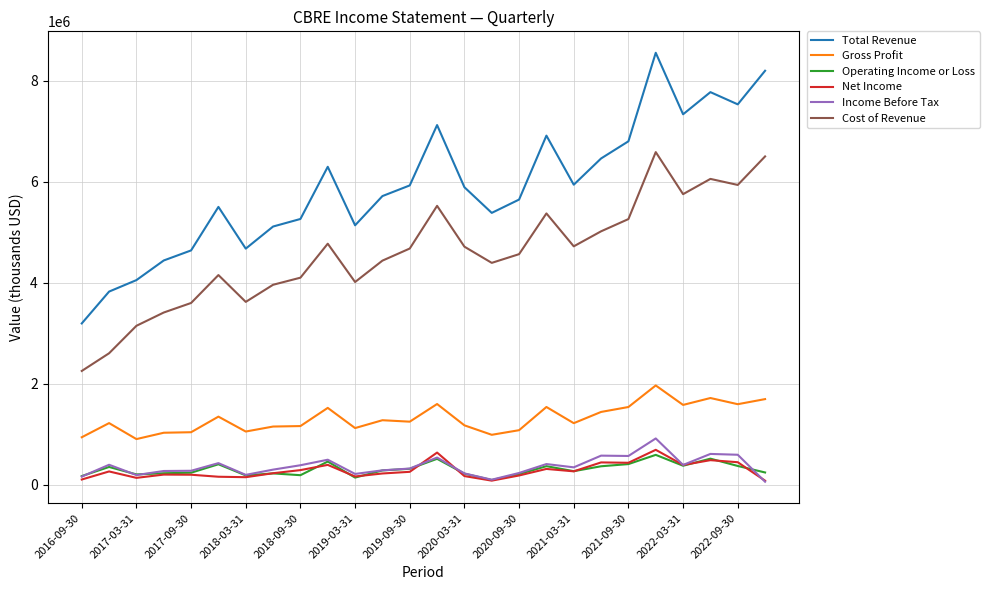

Which series has the largest range (max minus min)?

Total Revenue